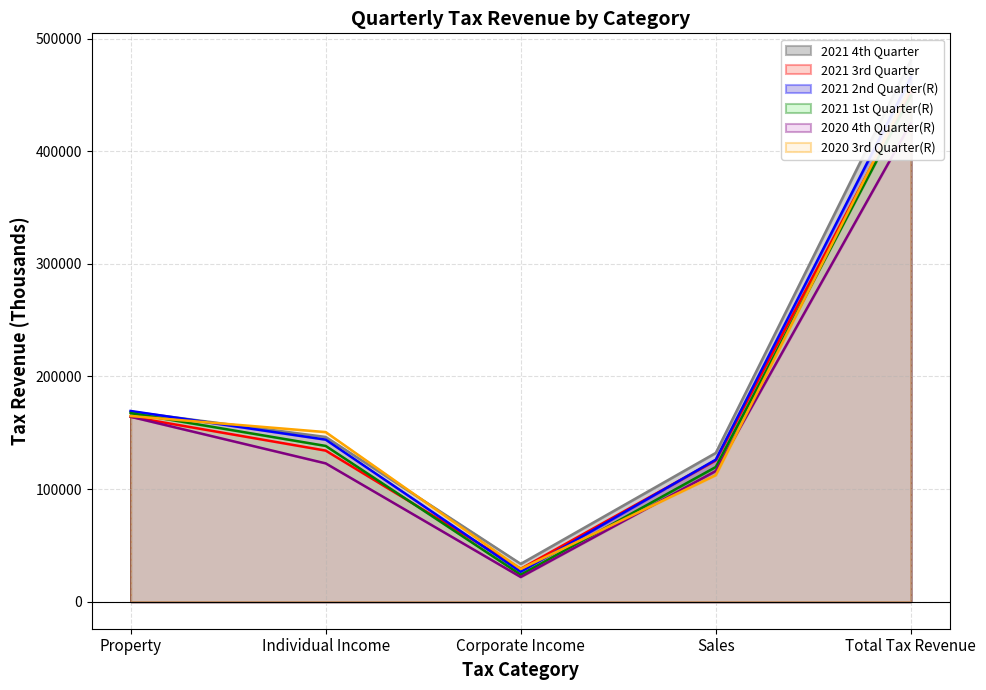

Which has a higher value, Property or Sales?

Property